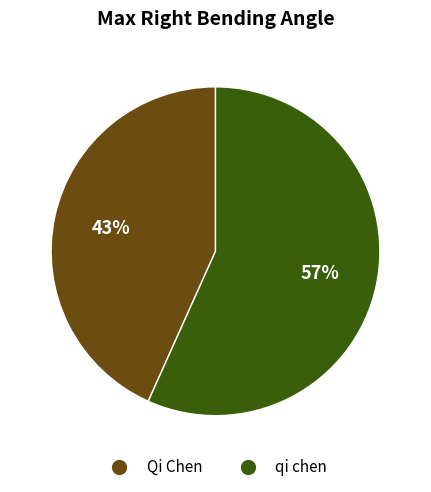

True or false: Qi Chen accounts for 43% of the total.

True